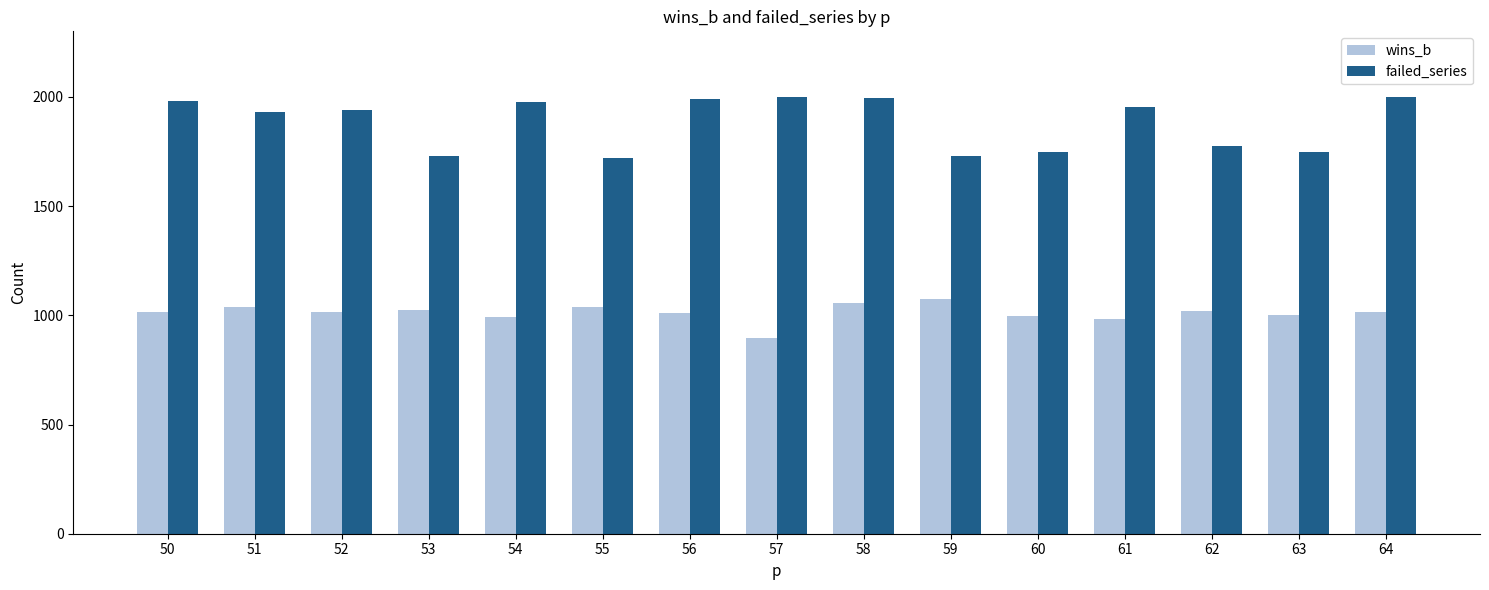

What is the lowest value of the failed_series series?

1722